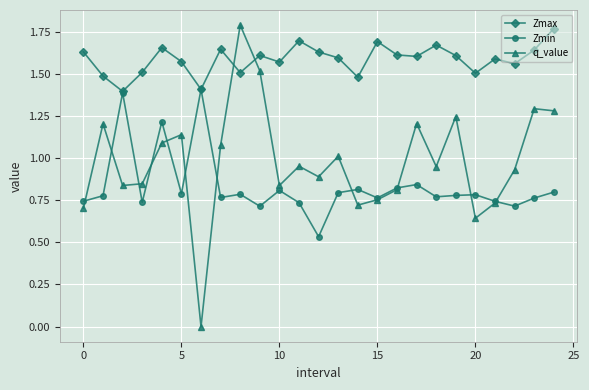

True or false: q_value and Zmax cross at least once.

True